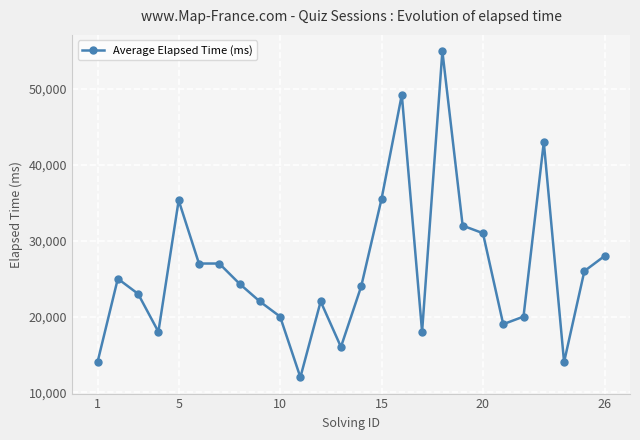

What is the average value?

26170